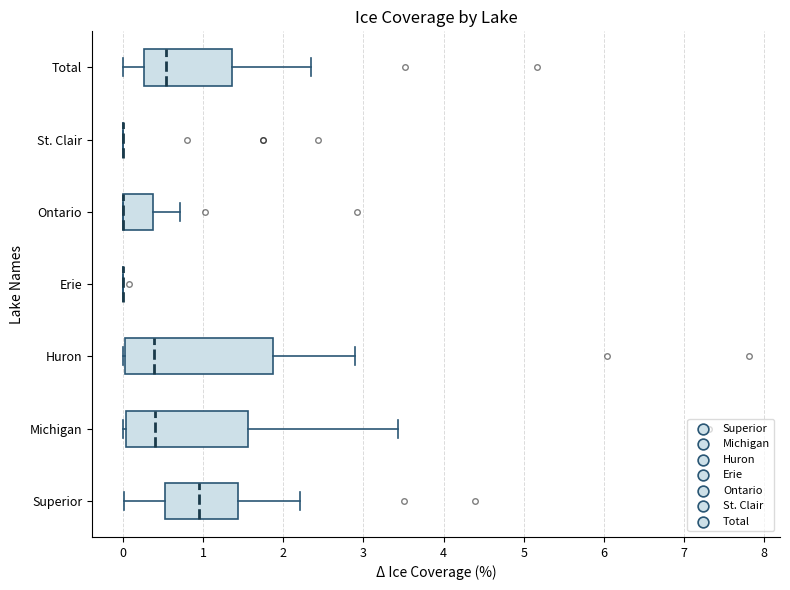

Where does the median line of the box for Michigan sit on the x-axis? The values are not printed on the chart, so give them approximately, as read against the axis.

0.4